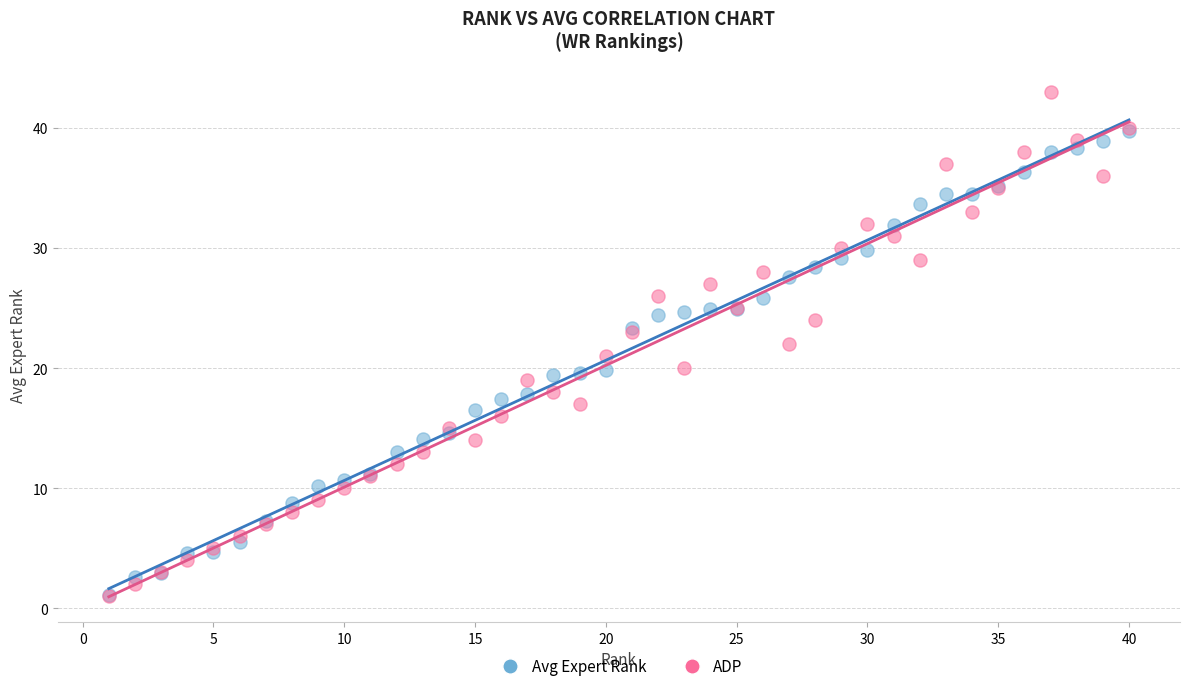

What are all the series names shown in the legend?

Avg Expert Rank, ADP